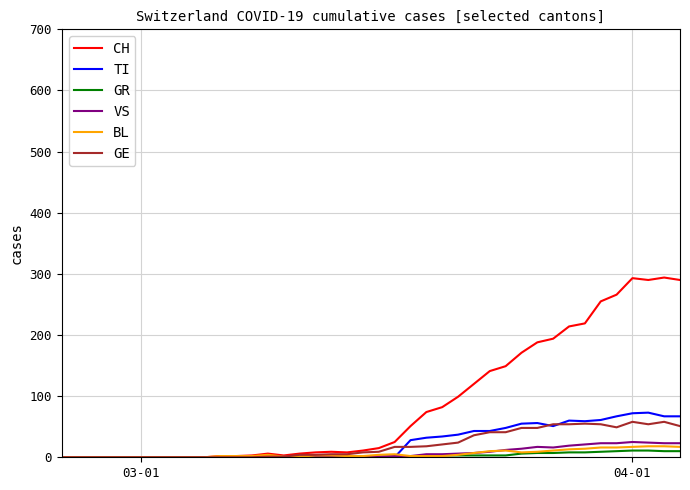

What is the highest value of the GR series?

11